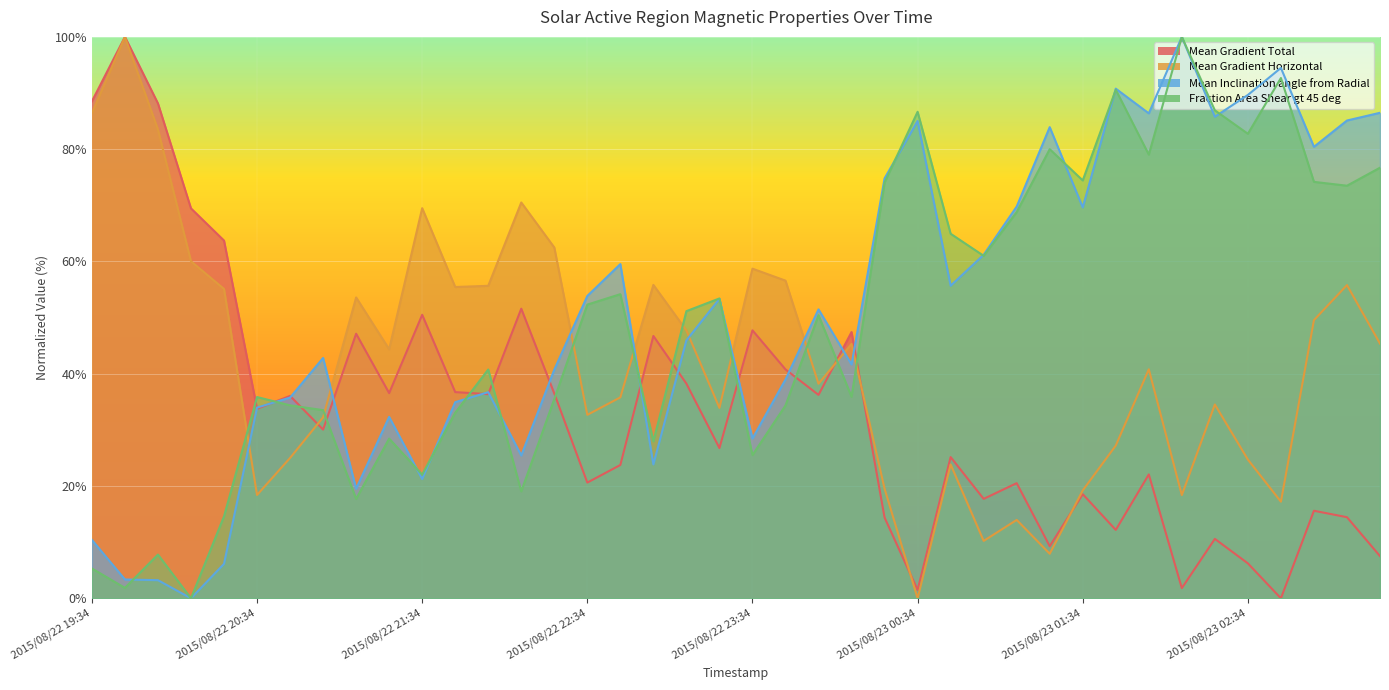

How many lines are shown in the chart?

4